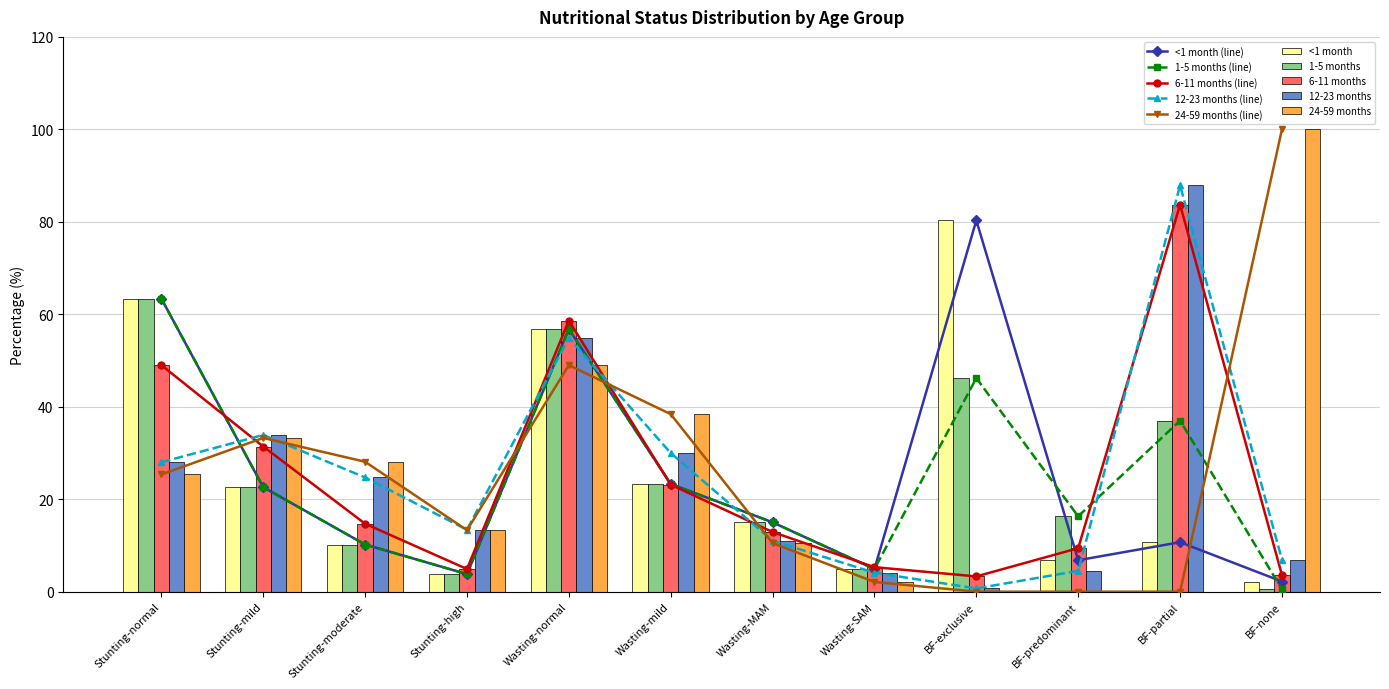

At how many categories does at least one series exceed 93?

1